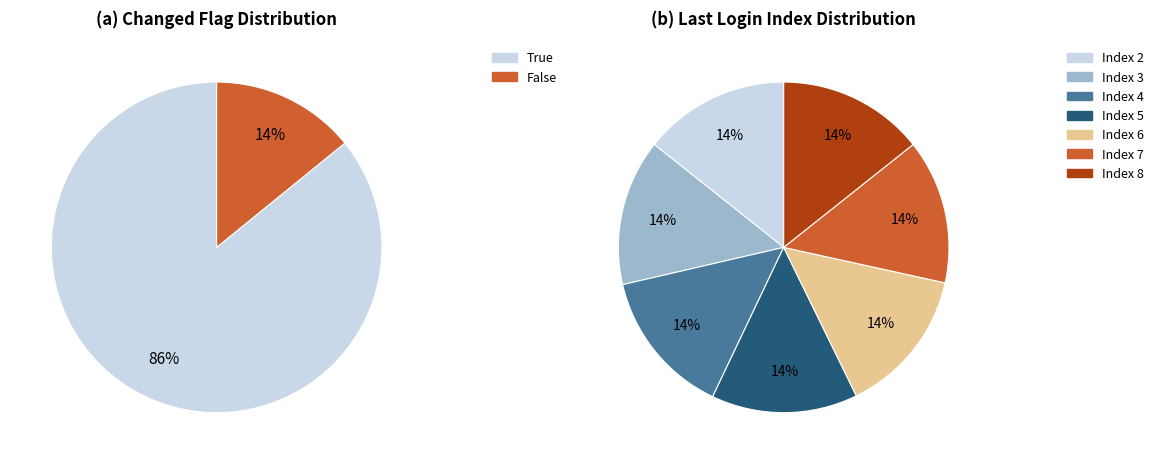

True or false: 20 accounts for 11% of the total.

False